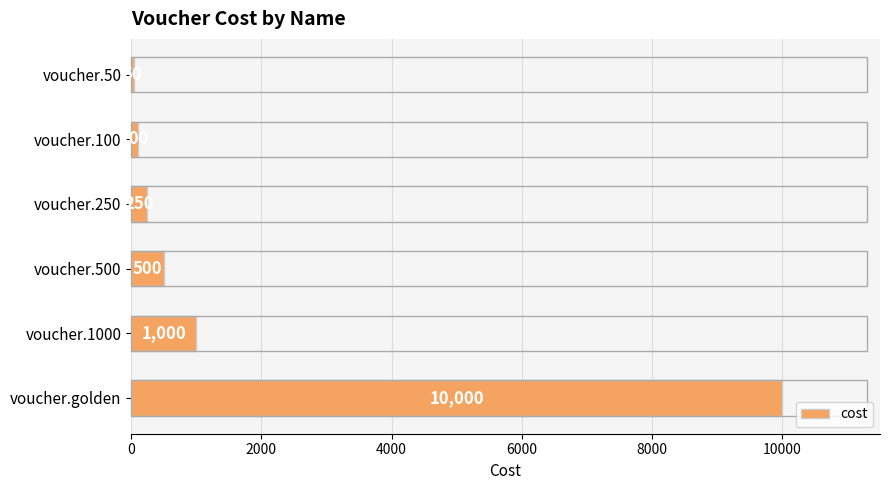

What position from the bottom is voucher.250?

4